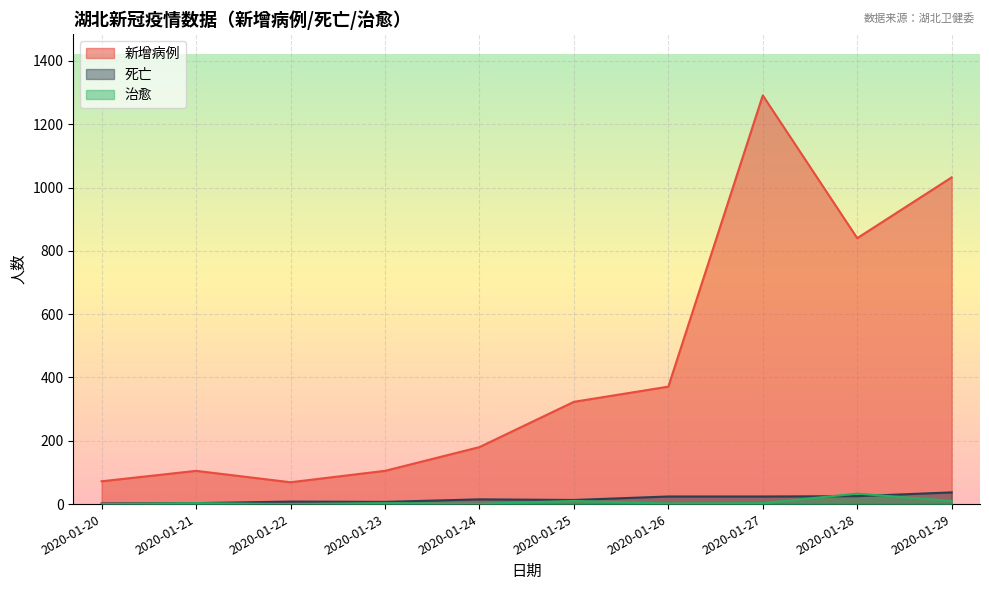

List the labels in order of 死亡 value, largest first.

2020-01-29, 2020-01-28, 2020-01-26, 2020-01-27, 2020-01-24, 2020-01-25, 2020-01-22, 2020-01-23, 2020-01-21, 2020-01-20